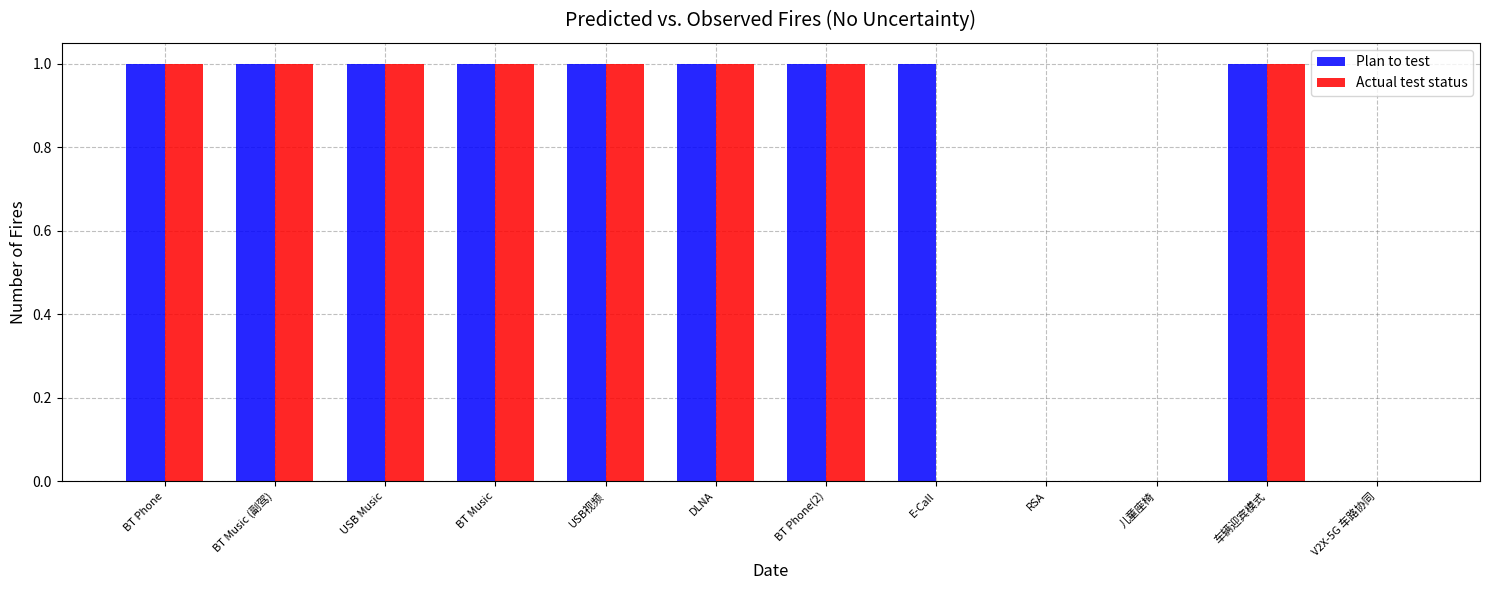

True or false: Plan to test has a value of 0 at 儿童座椅.

True